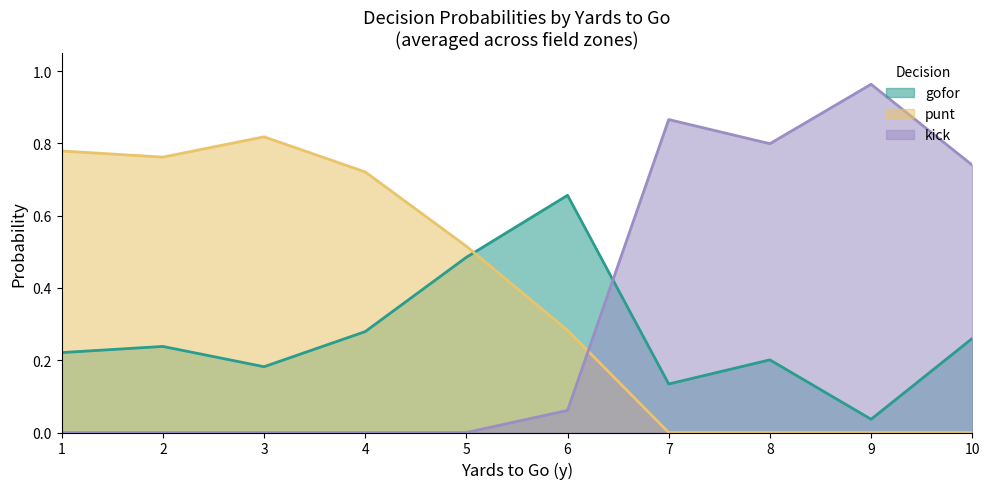

After their last crossing, which series has the higher values: kick or punt?

kick